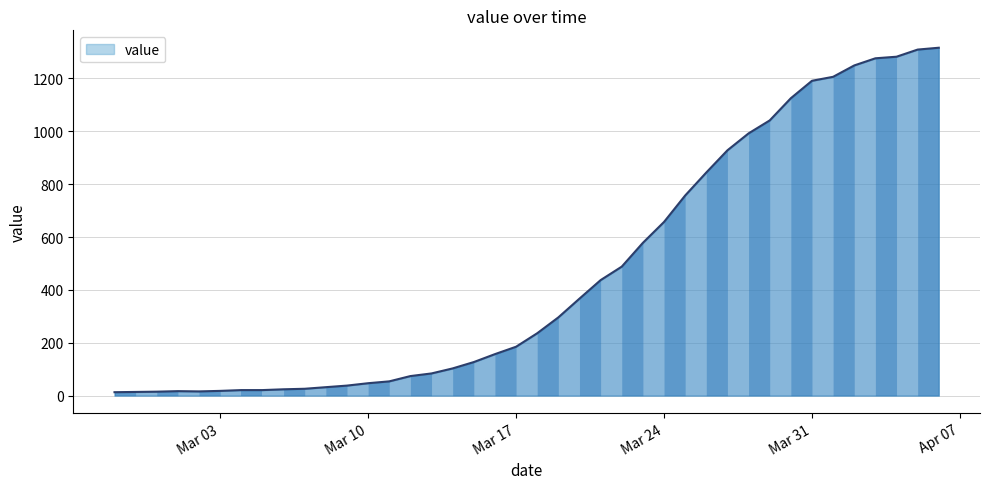

How many lines are shown in the chart?

1